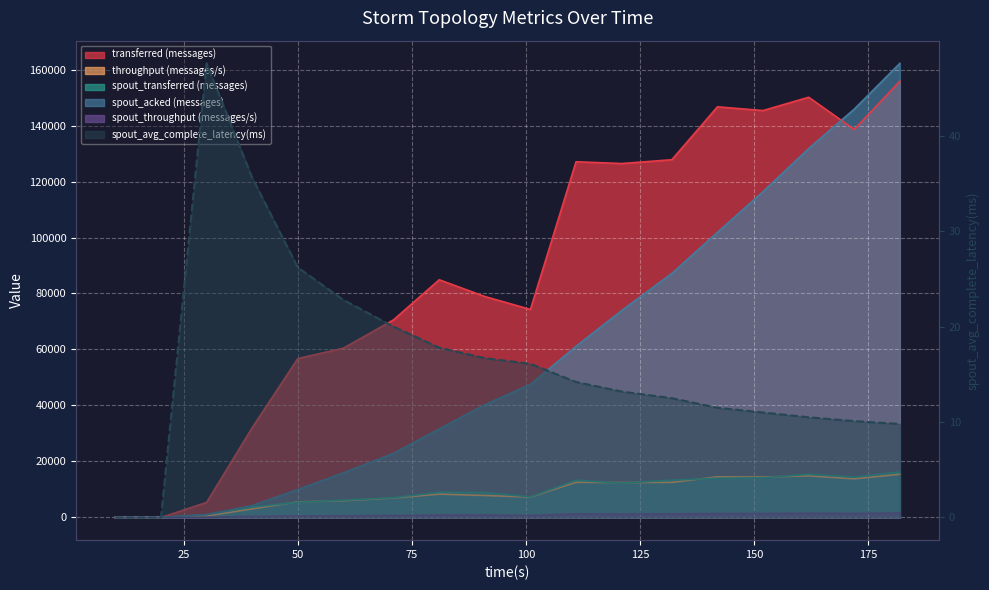

True or false: spout_transferred (messages) and spout_throughput (messages/s) intersect in this chart.

False